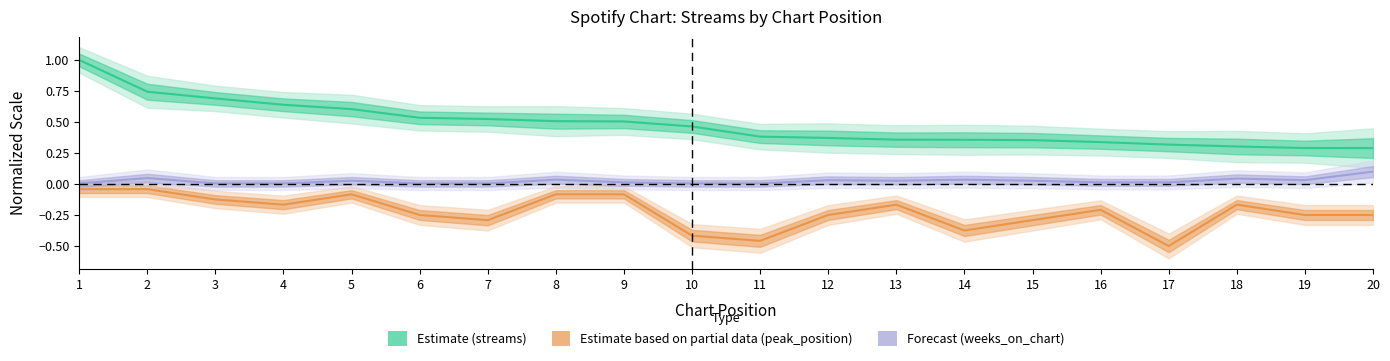

What are all the series names shown in the legend?

streams, peak_position, weeks_on_chart